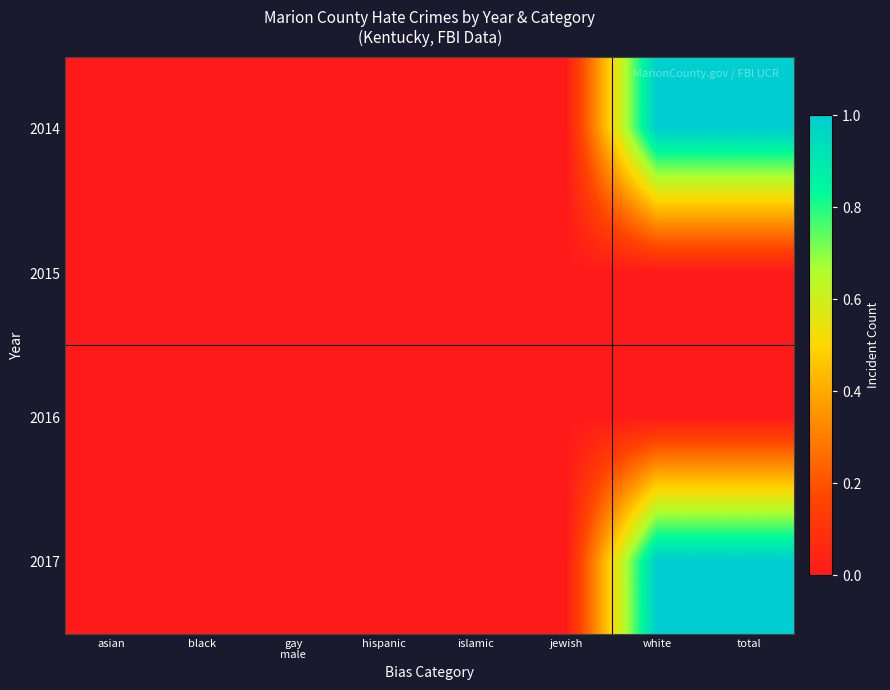

List the series in order of their peak value, lowest first.

2015, 2016, 2014, 2017